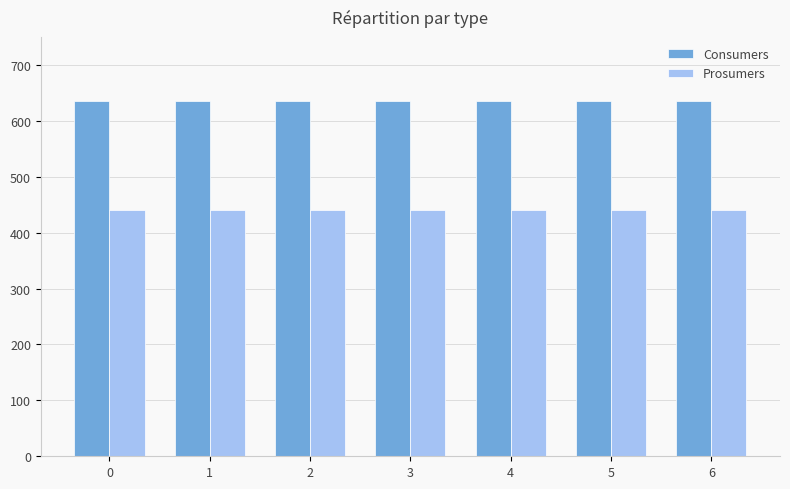

What are all the series names shown in the legend?

Consumers, Prosumers